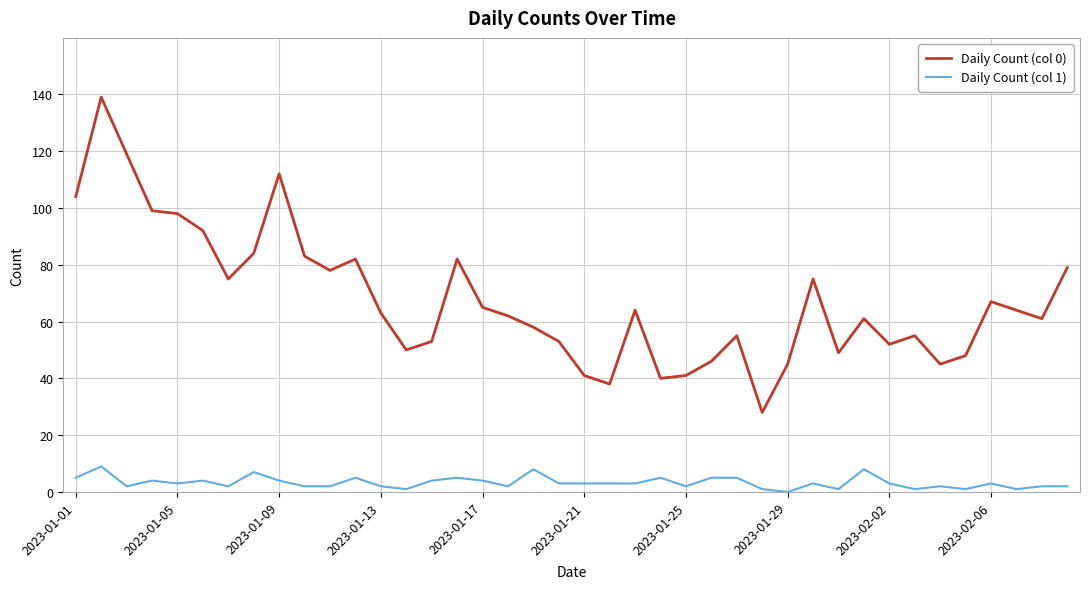

What is the maximum value shown in the chart?

139